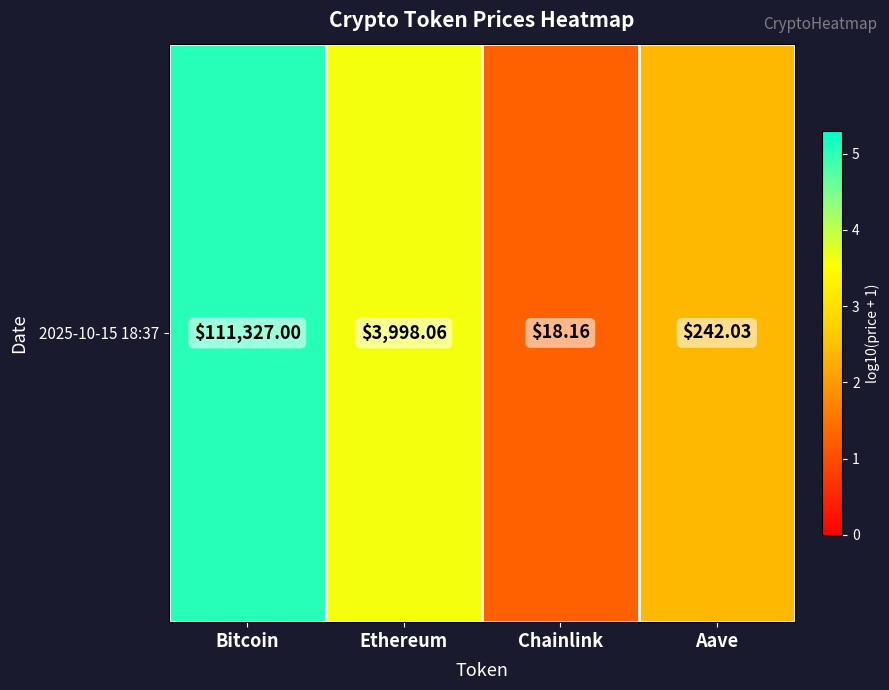

List the labels in order of value, largest first.

Bitcoin, Ethereum, Aave, Chainlink